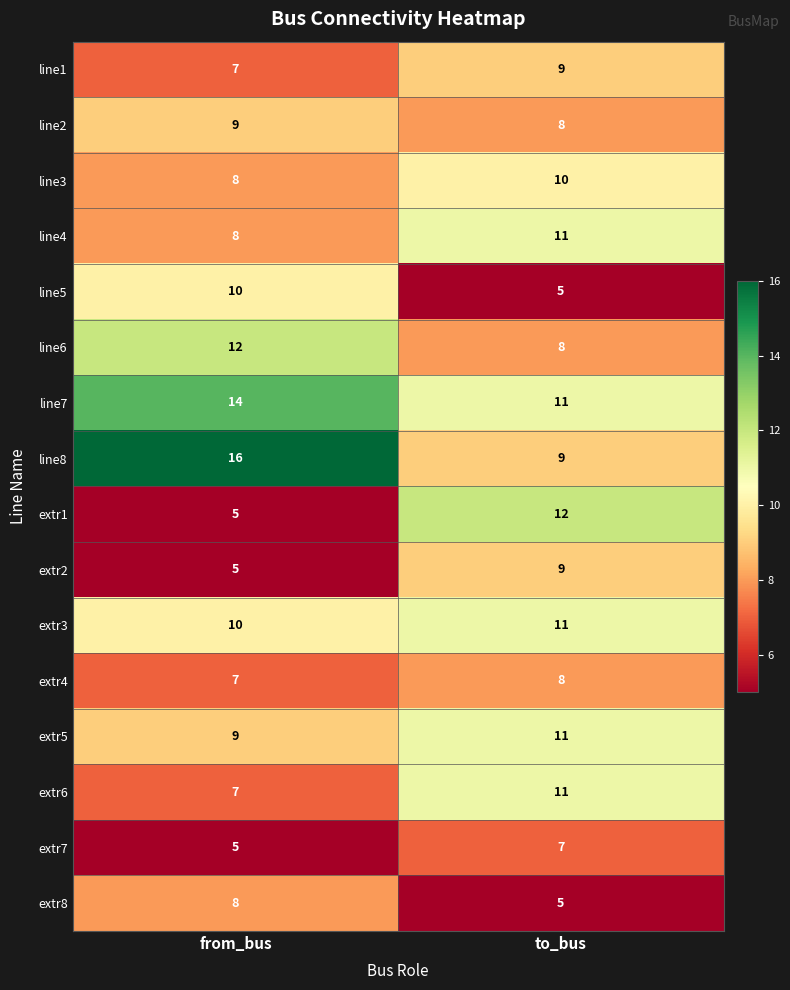

What value does the line5 series have at from_bus?

10